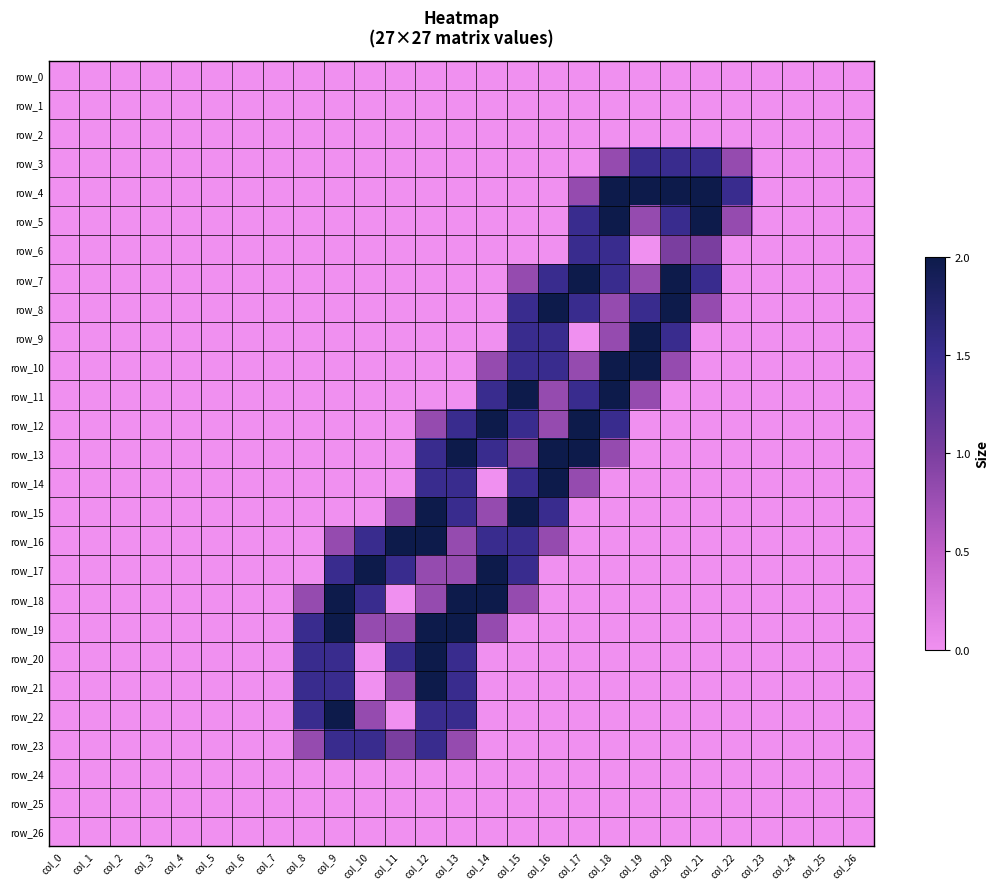

At which label does row_4 reach its minimum?

col_0